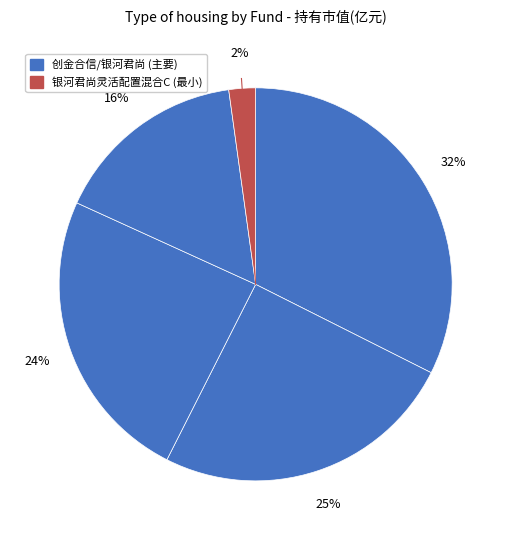

How many segments does this pie chart have?

5